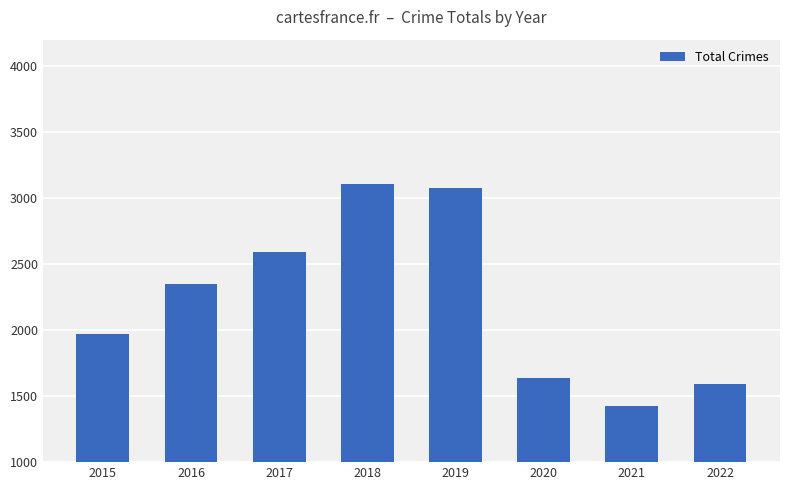

What is the smallest value displayed?

1422